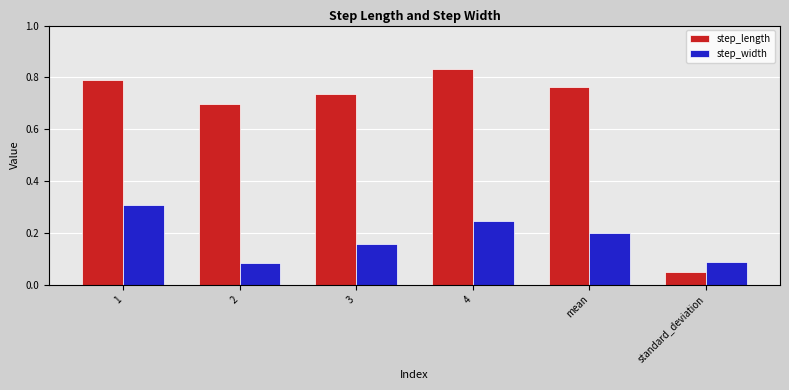

The value of step_length at 2 is 1.0. True or false?

False